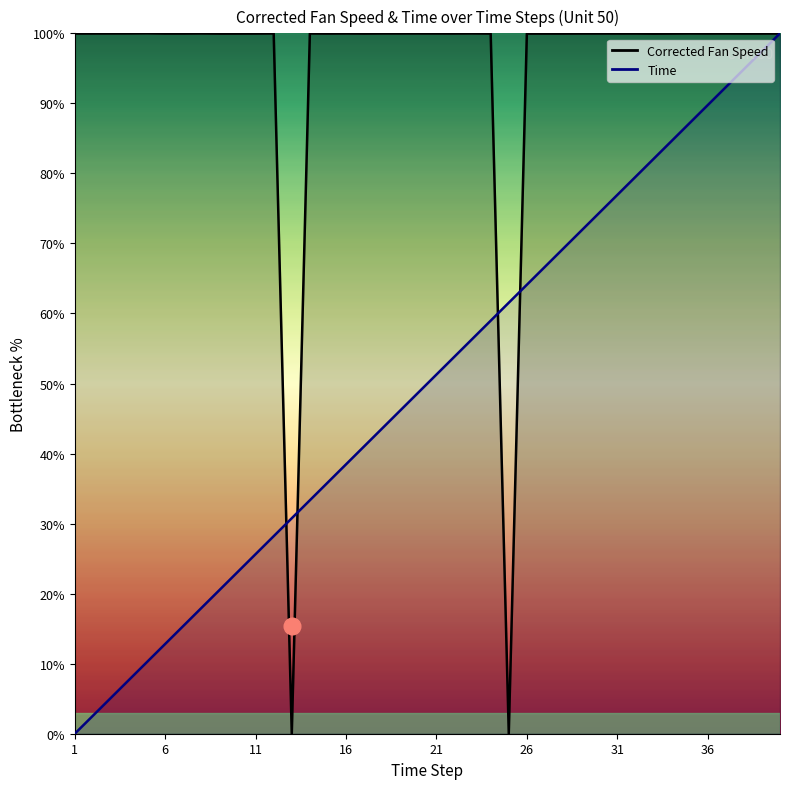

Is the value of Time at 9 greater than the value of Corrected Fan Speed at 12?

No